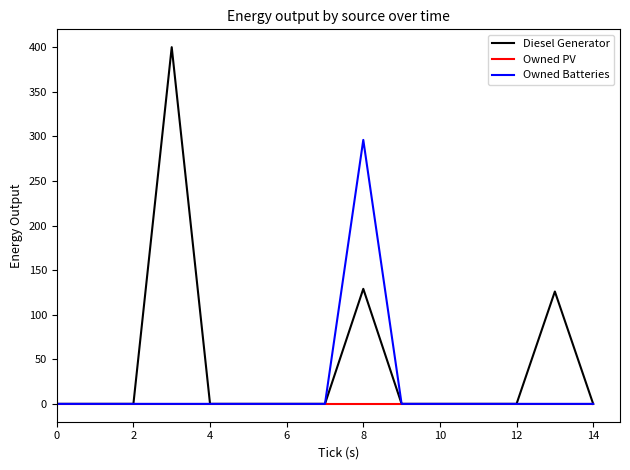

Reading right to left, extract all data points from this chart.

Diesel Generator: 0	126	0	0	0	0	129	0	0	0	0	400	0	0	0
Owned PV: 0	0	0	0	0	0	0	0	0	0	0	0	0	0	0
Owned Batteries: 0	0	0	0	0	0	296	0	0	0	0	0	0	0	0